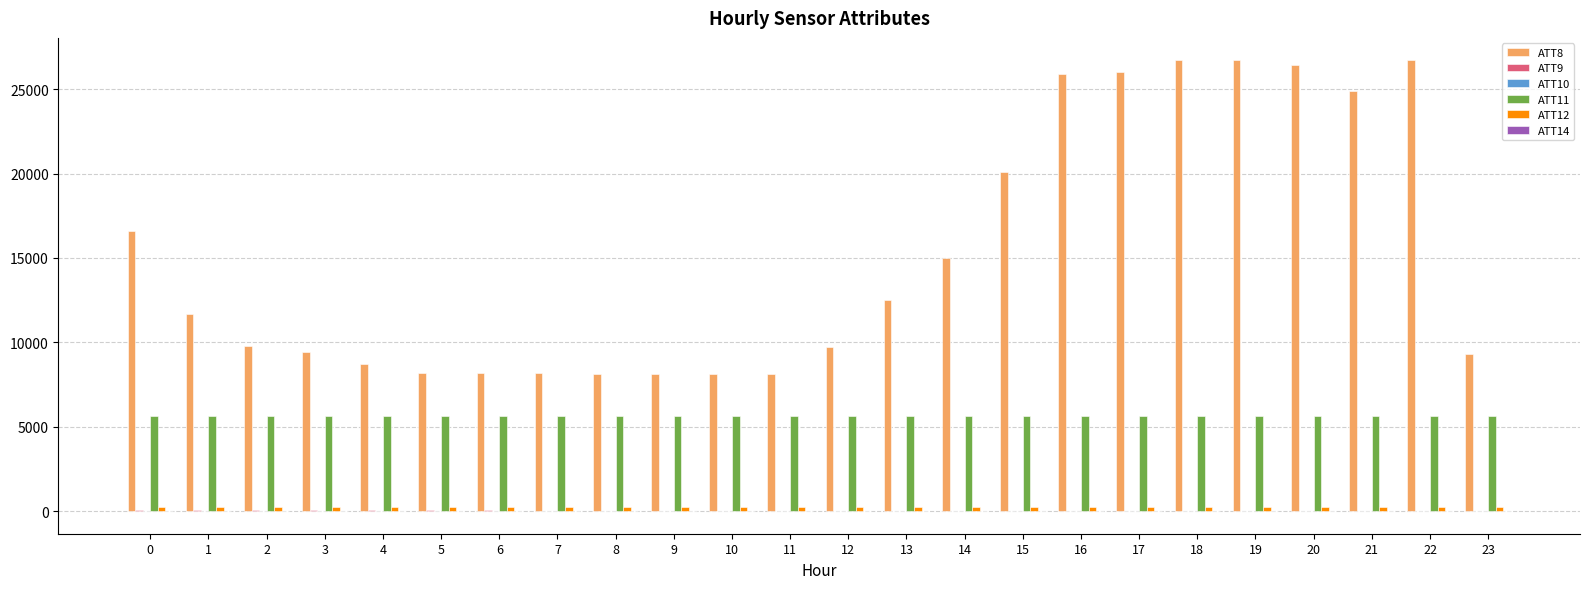

Which series has the largest range (max minus min)?

ATT8